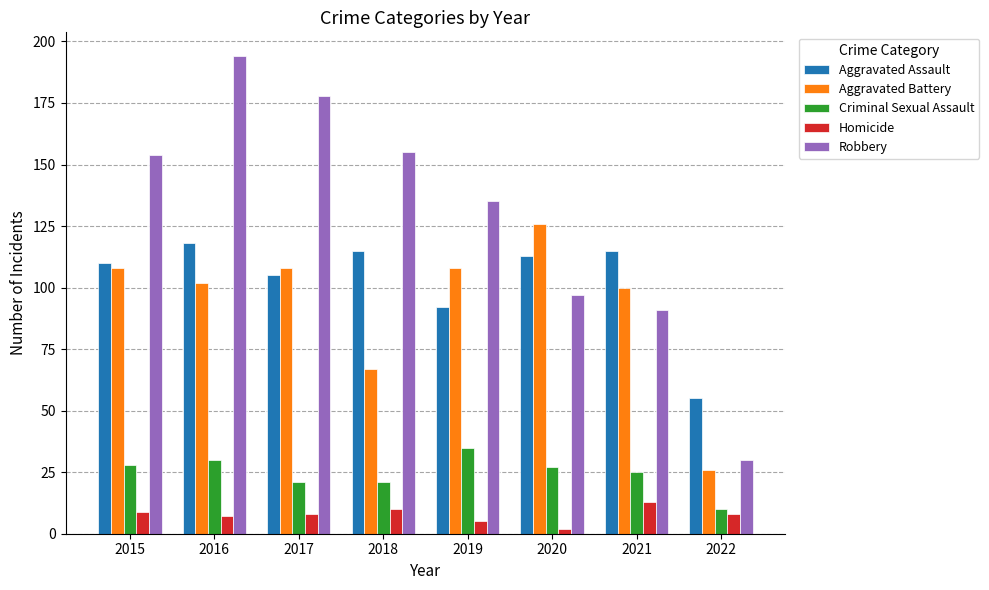

Which category has the highest value across all series?

2016